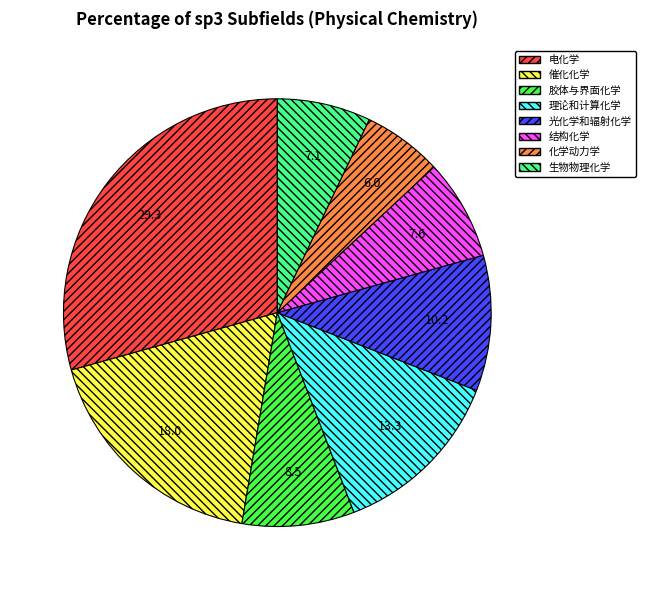

True or false: 光化学和辐射化学 accounts for 22% of the total.

False